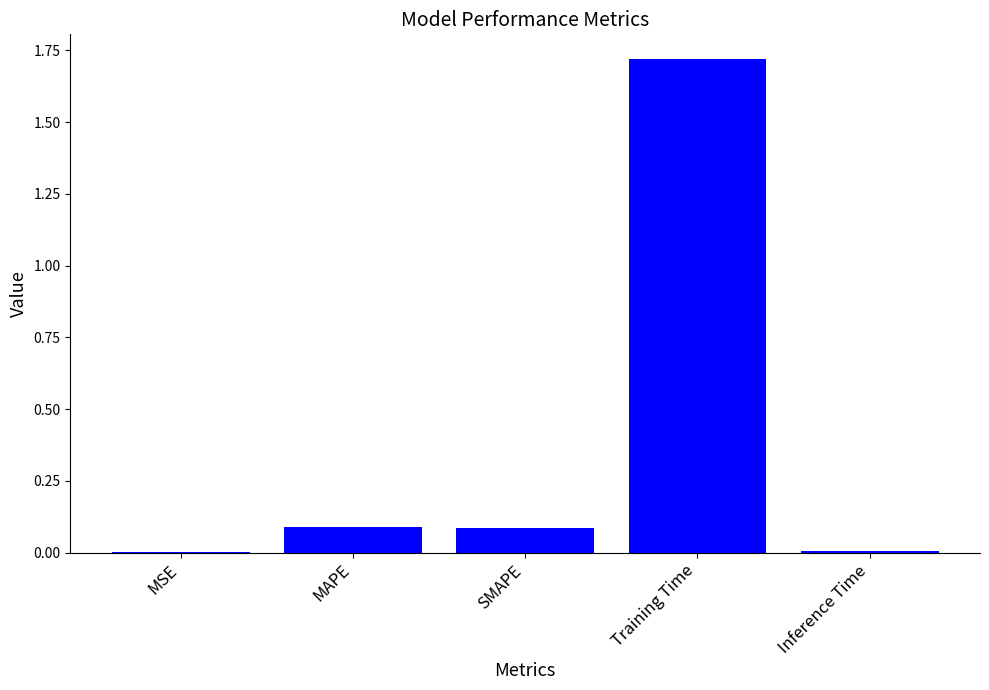

Between Training Time and MSE, which is larger?

Training Time